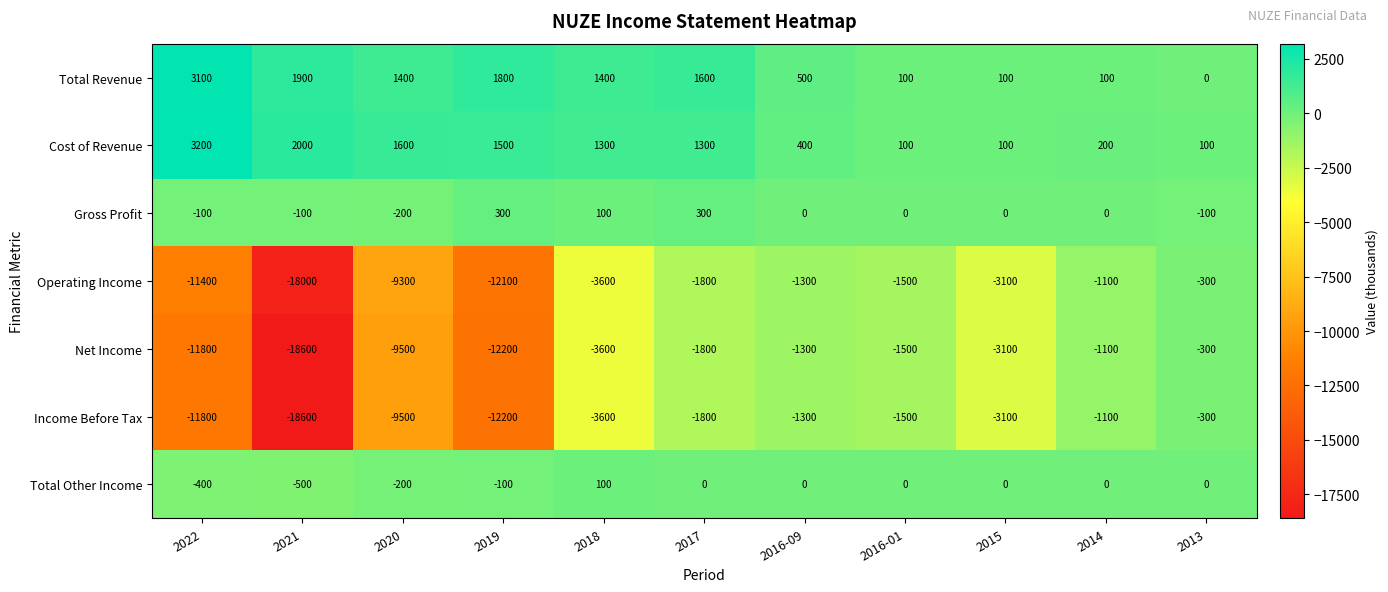

Count the number of categories in the chart.

11